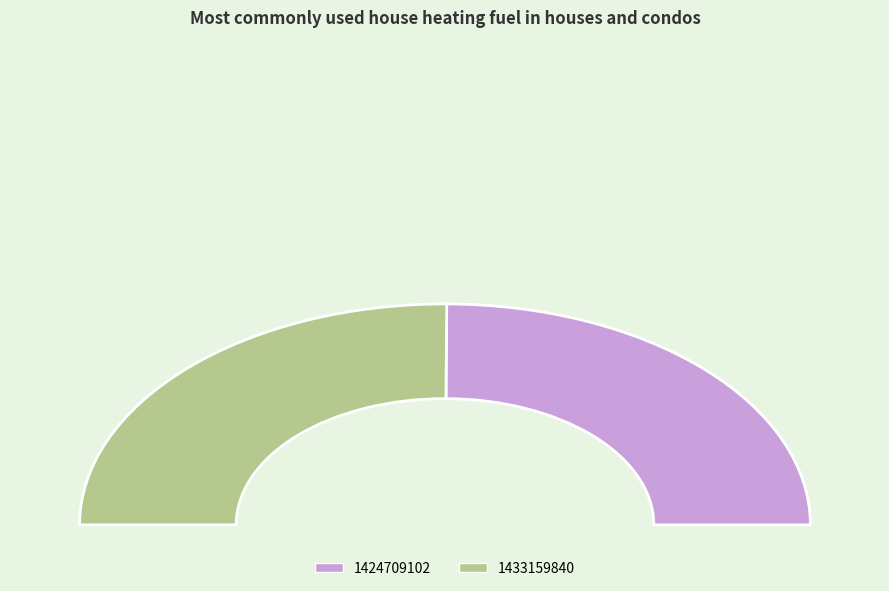

Which category has the biggest portion of the pie?

1433159840